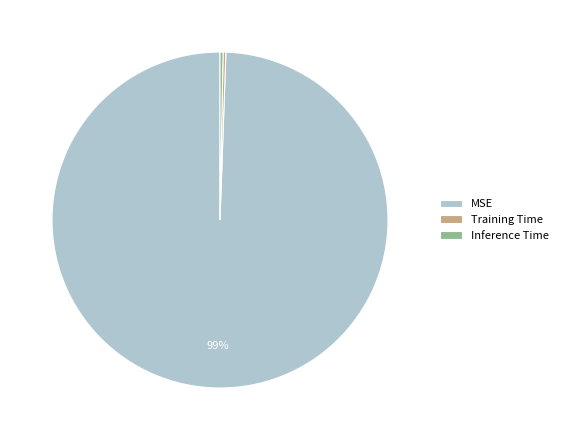

Between Inference Time and MSE, which is larger?

MSE